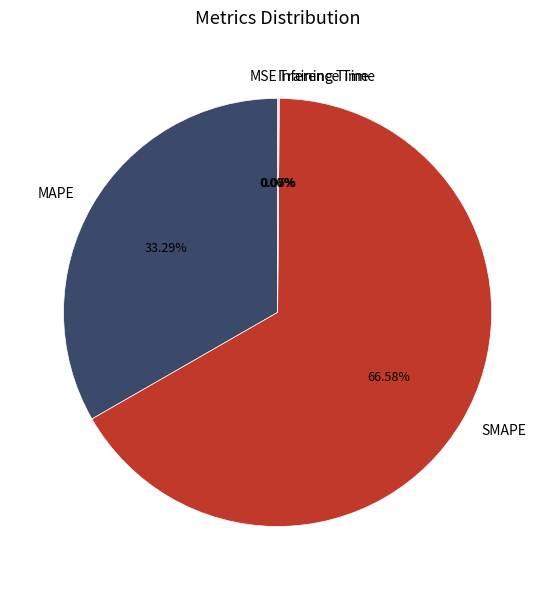

Which slice is the largest?

SMAPE